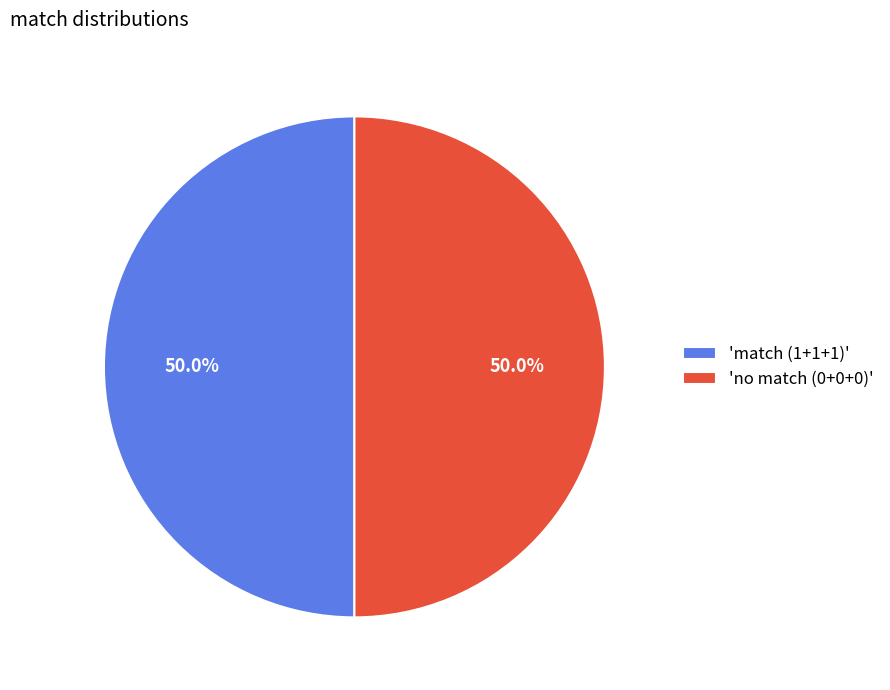

How many segments does this pie chart have?

2